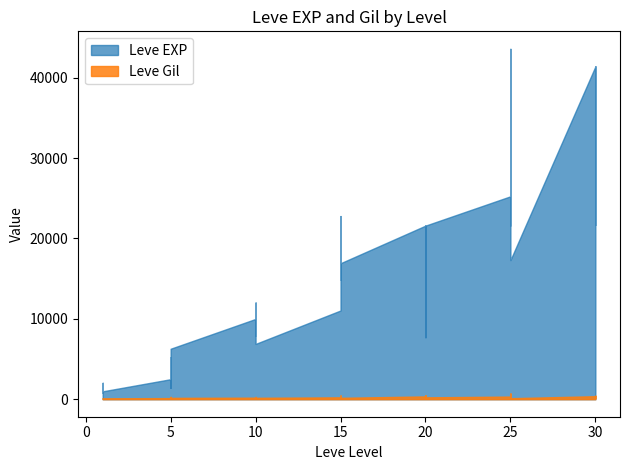

Is it true that Leve EXP equals 9045 at 30?

False